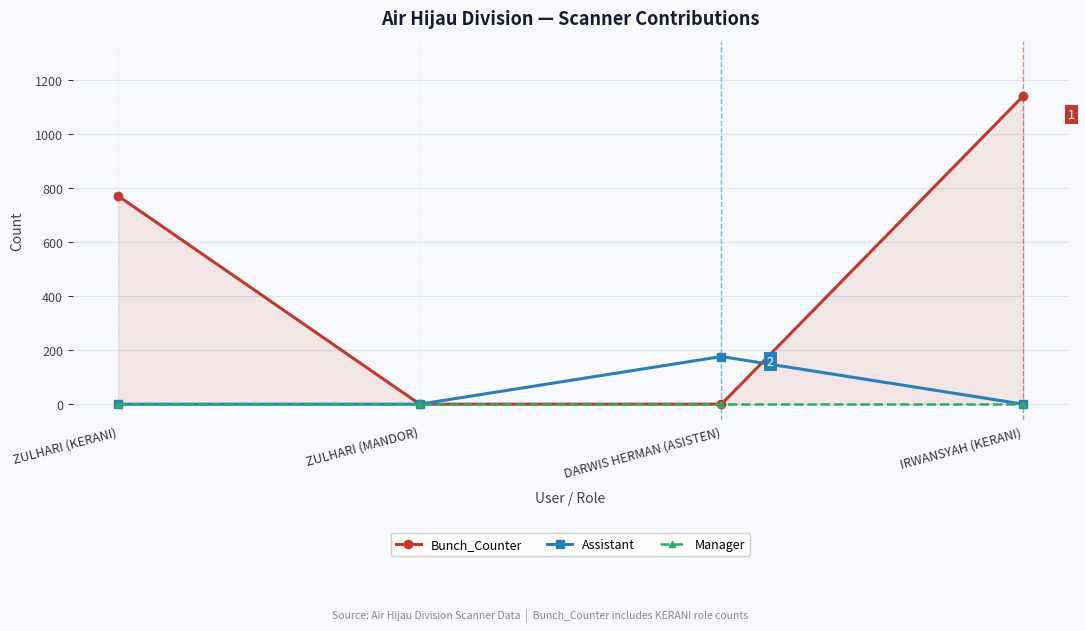

How many values in Bunch_Counter are above zero?

2